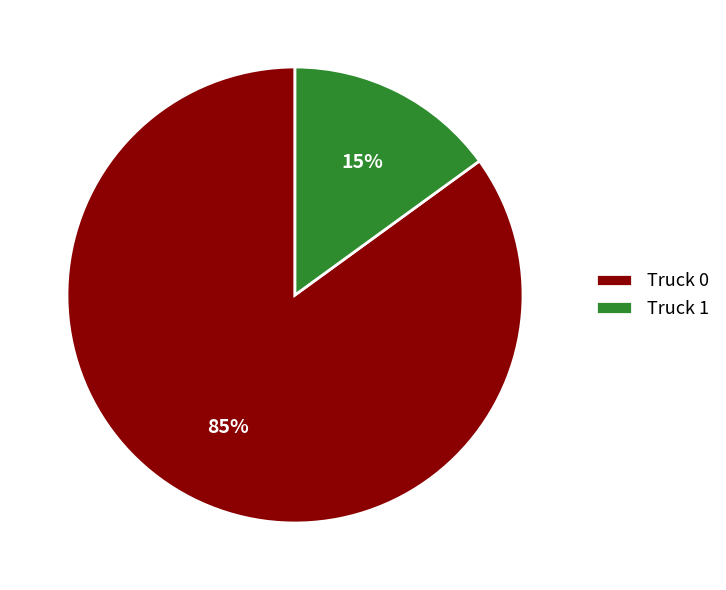

Do Truck 0 and Truck 1 together represent more than half of the pie?

Yes